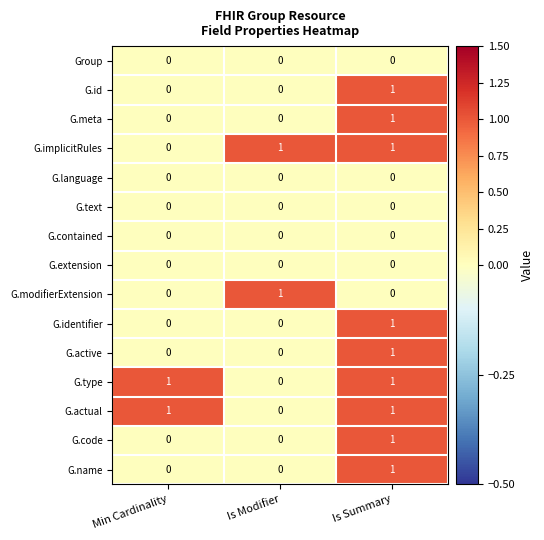

At which category is the sum across all series the highest?

Is Summary